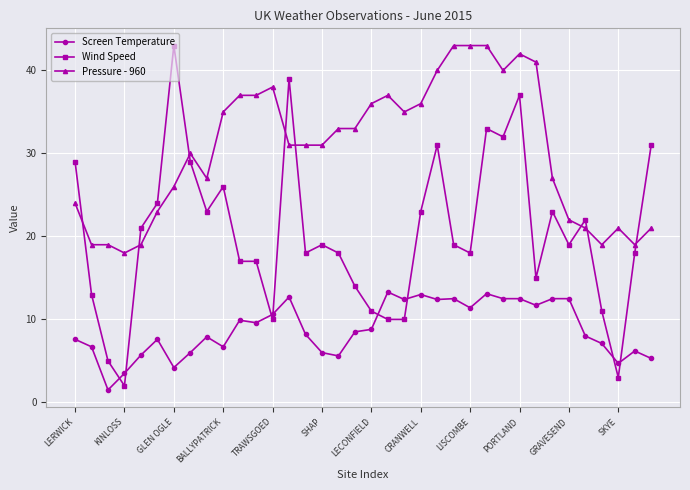

Which series has the largest total across all categories?

Pressure - 960